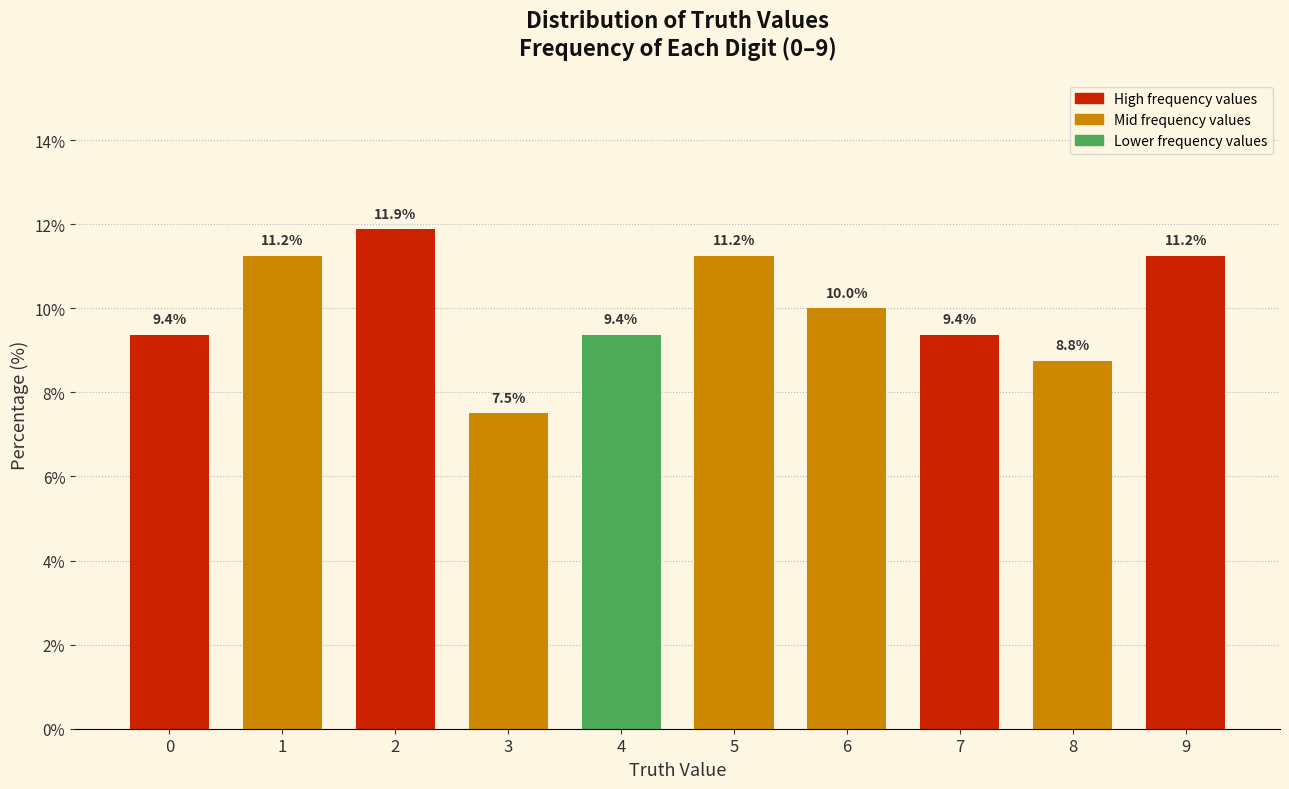

Where is the data nearest to the value 9?

8